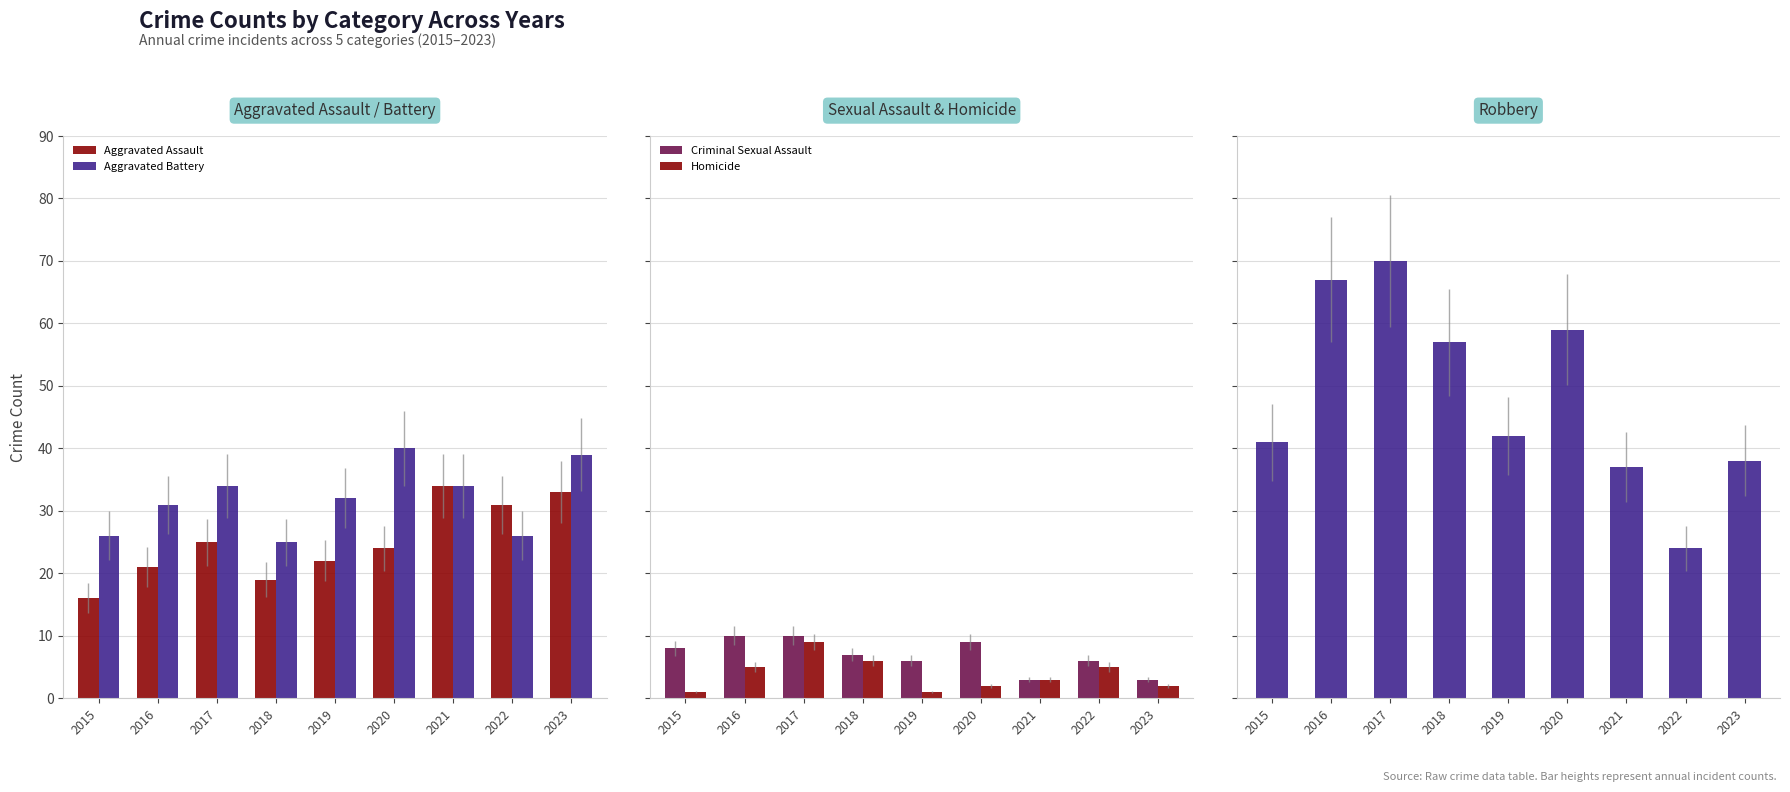

What is the minimum value for Aggravated Assault?

16